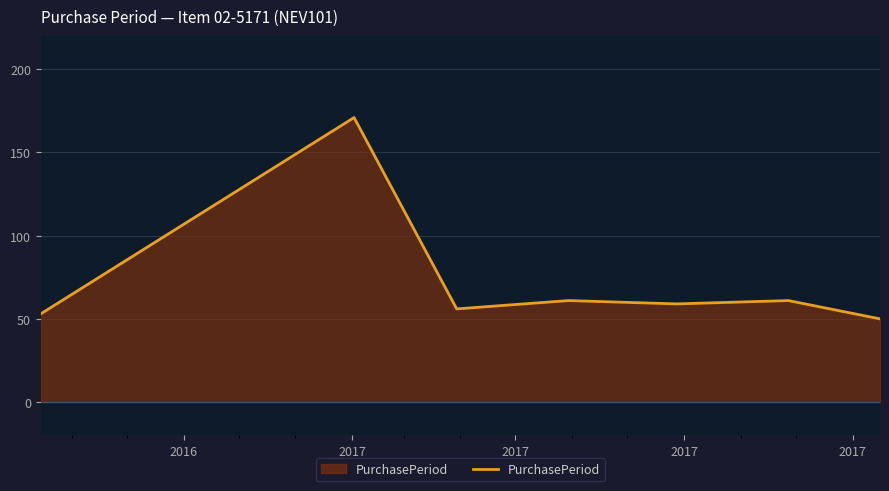

What is the difference between the maximum and minimum values?

121